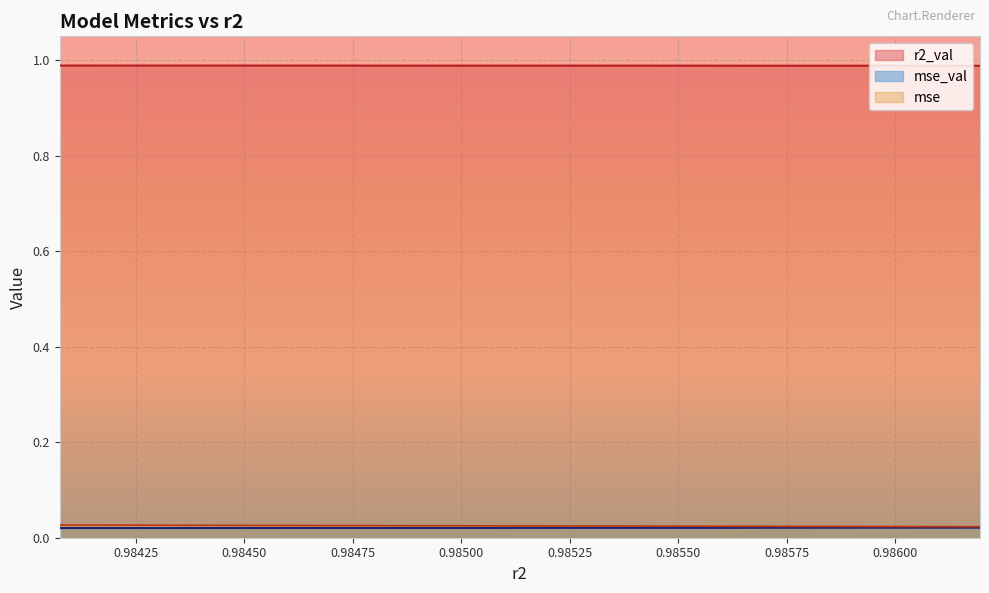

True or false: mse has more than 1 points higher than both neighbors.

False